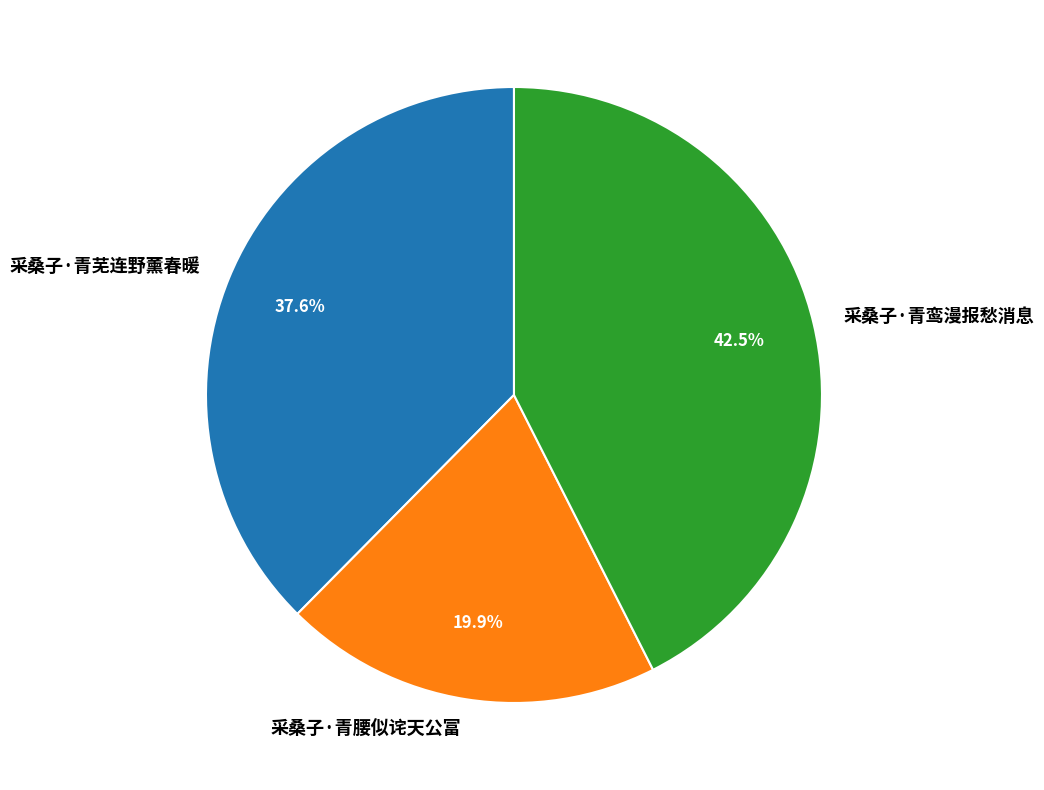

How many slices are in this pie chart?

3